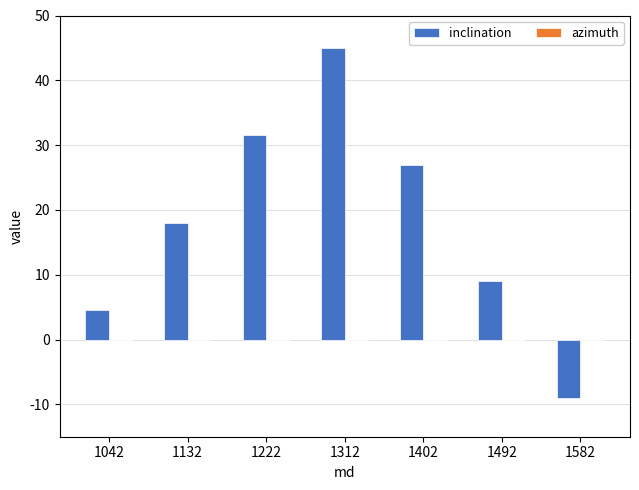

What is the change in value from 1132 to 1402?

+9.0